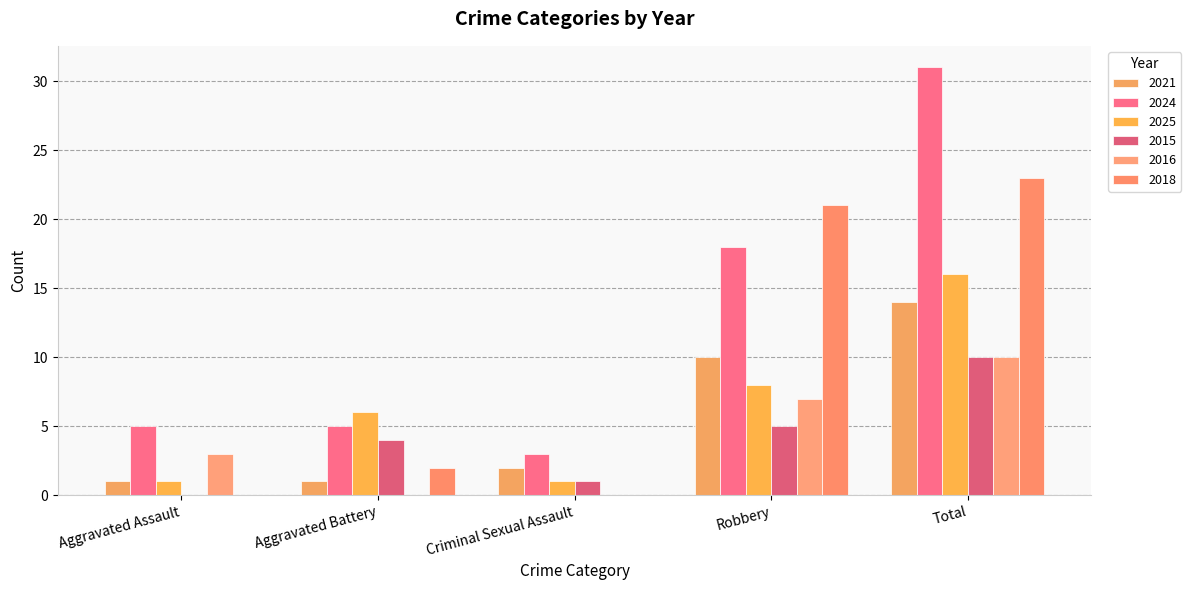

How many categories are shown in the chart?

5